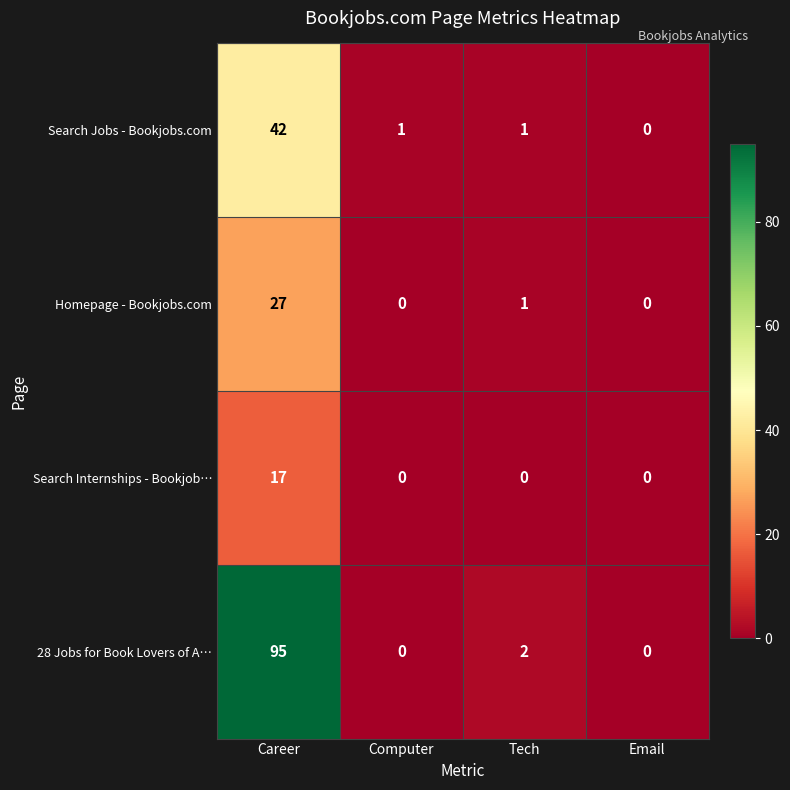

Reading left to right, extract all data points from this chart.

Search Jobs - Bookjobs.com: Career=42	Computer=1	Tech=1	Email=0
Homepage - Bookjobs.com: Career=27	Computer=0	Tech=1	Email=0
Search Internships - Bookjob…: Career=17	Computer=0	Tech=0	Email=0
28 Jobs for Book Lovers of A…: Career=95	Computer=0	Tech=2	Email=0